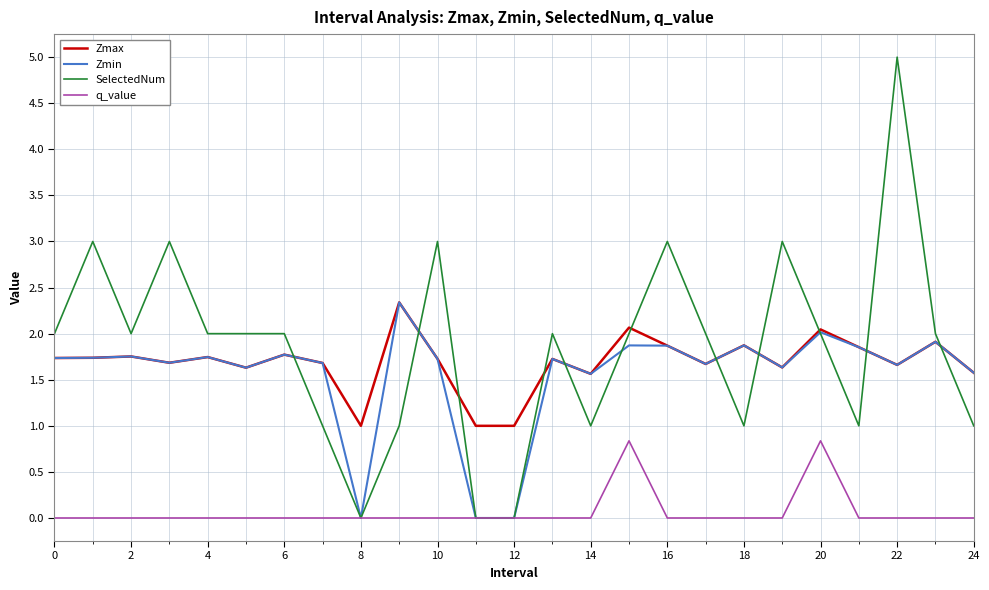

What is the maximum value shown in the chart?

5.0